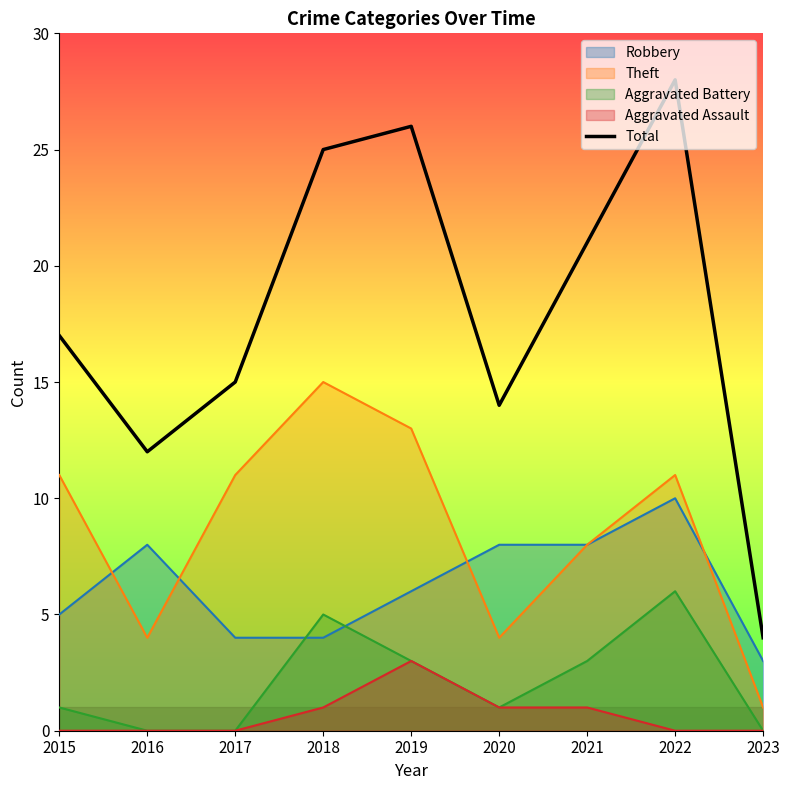

Which category has the lowest value across all series?

2023